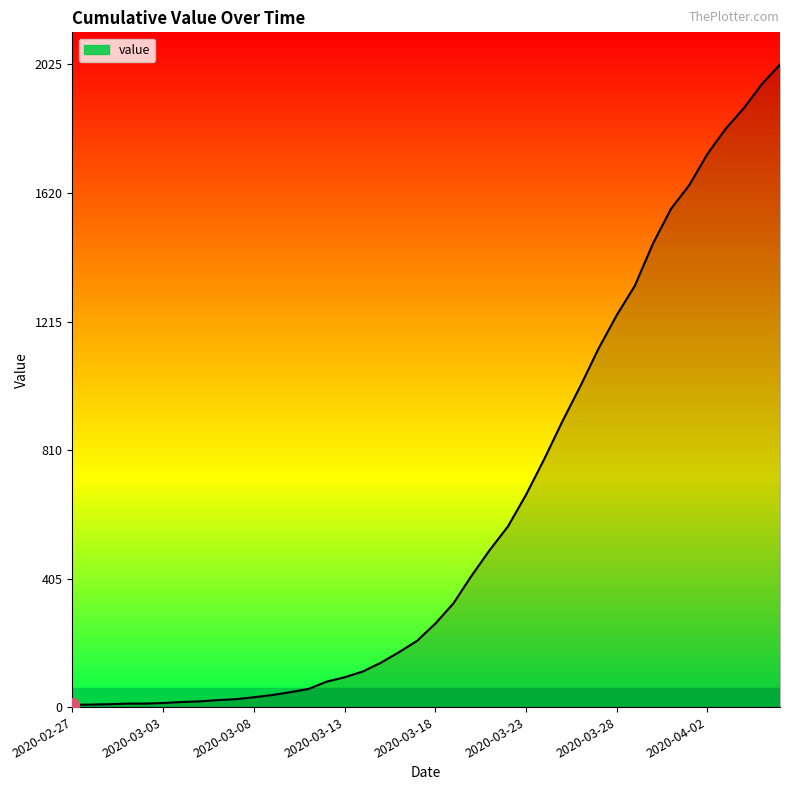

What is the greatest value displayed?

2025